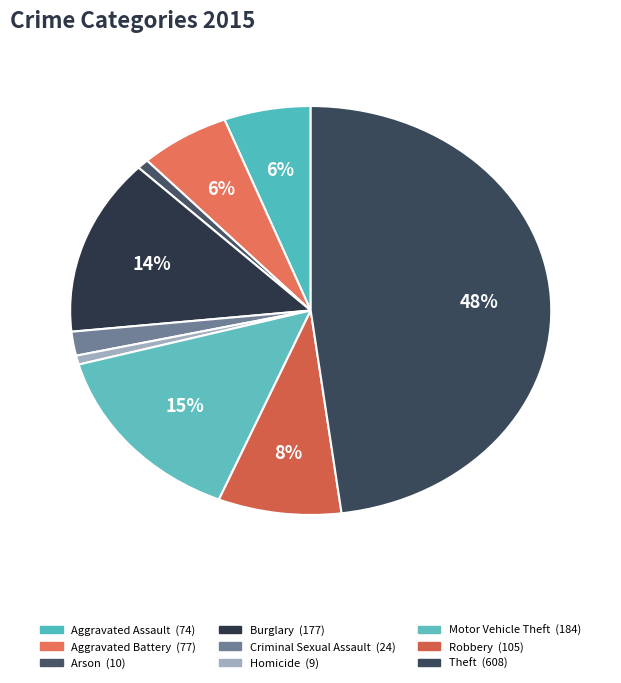

Does Aggravated Battery account for over 50% of the chart?

No